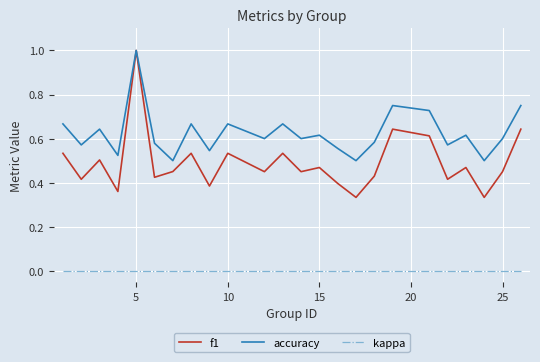

True or false: kappa and f1 cross at least once.

False